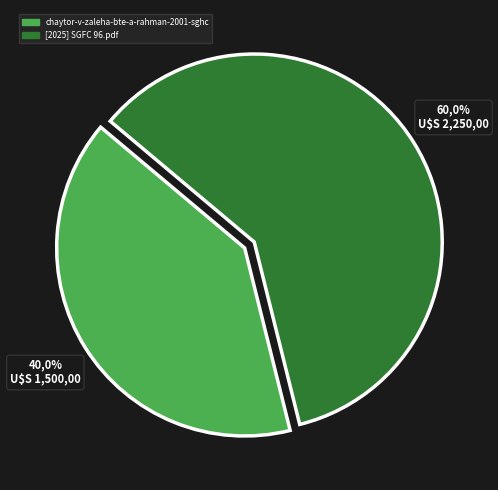

Approximately how many times larger is the value at chaytor-v-zaleha-bte-a-rahman-2001-sghc compared to [2025] SGFC 96.pdf?

0.7